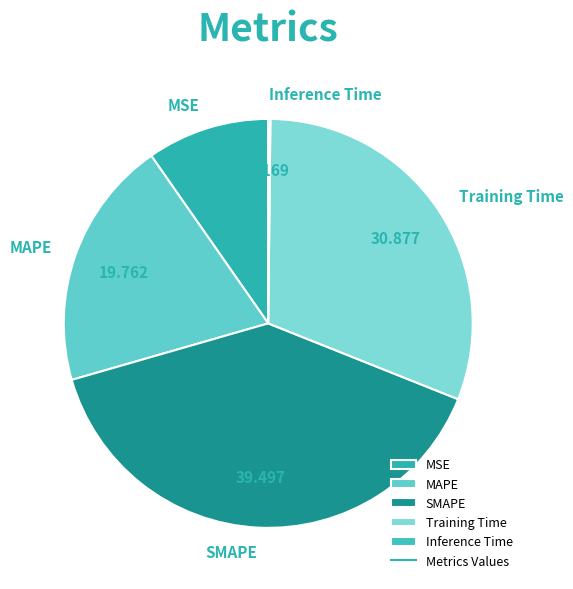

What is the largest slice in the pie chart?

SMAPE